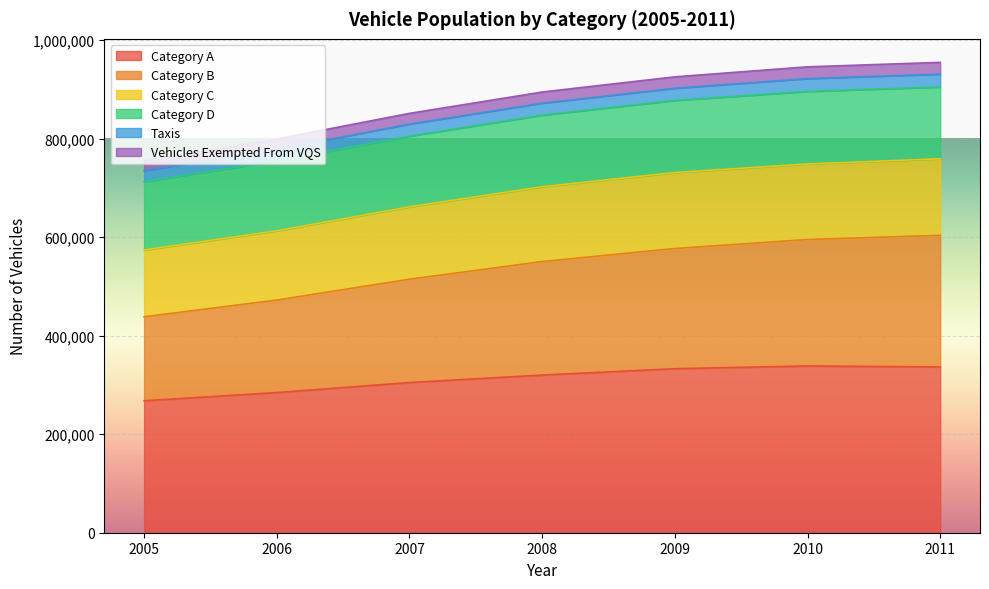

What is the total value across all series at 2009?

925518